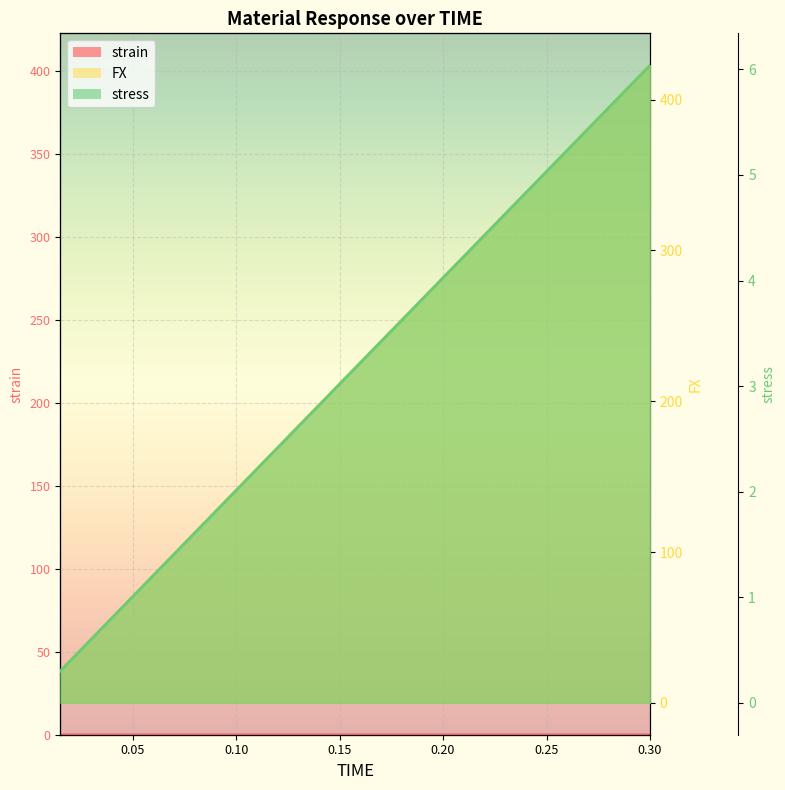

Reading left to right, what are all the values shown in this chart?

strain: 0.0	0.0	0.0	0.0	0.0	0.0	0.0	0.0	0.0	0.0	0.0	0.0	0.0	0.0	0.0	0.0	0.0	0.0	0.0	0.0
FX: 21.1	42.3	63.4	84.6	105.7	126.8	148.0	169.1	190.2	211.4	232.5	253.7	274.8	295.9	317.1	338.2	359.4	380.5	401.6	422.8
stress: 0.3	0.6	0.9	1.2	1.5	1.8	2.1	2.4	2.7	3.0	3.3	3.6	3.9	4.2	4.5	4.8	5.1	5.4	5.7	6.0